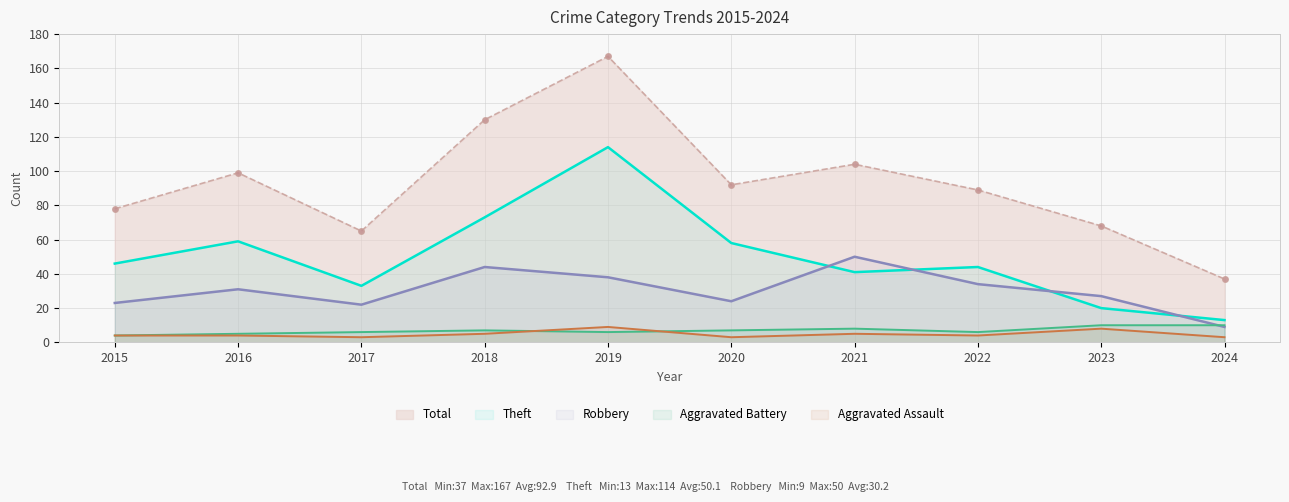

Reading left to right, extract all data points from this chart.

Aggravated Assault: 2015=4	2016=4	2017=3	2018=5	2019=9	2020=3	2021=5	2022=4	2023=8	2024=3
Aggravated Battery: 2015=4	2016=5	2017=6	2018=7	2019=6	2020=7	2021=8	2022=6	2023=10	2024=10
Robbery: 2015=23	2016=31	2017=22	2018=44	2019=38	2020=24	2021=50	2022=34	2023=27	2024=9
Theft: 2015=46	2016=59	2017=33	2018=73	2019=114	2020=58	2021=41	2022=44	2023=20	2024=13
Total: 2015=78	2016=99	2017=65	2018=130	2019=167	2020=92	2021=104	2022=89	2023=68	2024=37